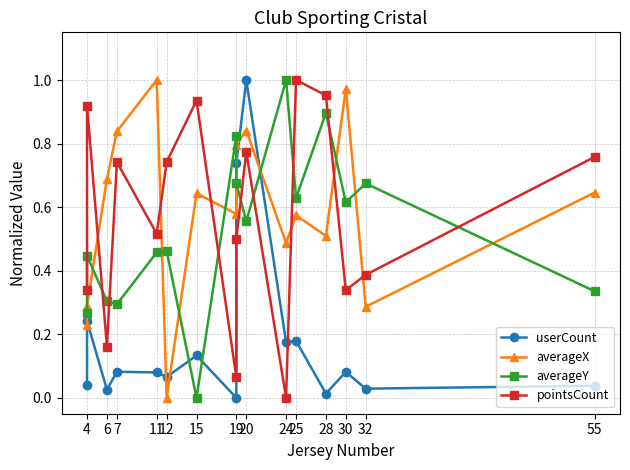

How many lines are shown in the chart?

4